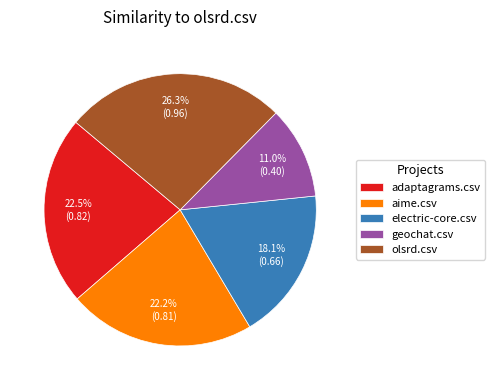

Combined, do olsrd.csv and aime.csv account for over 50%?

No